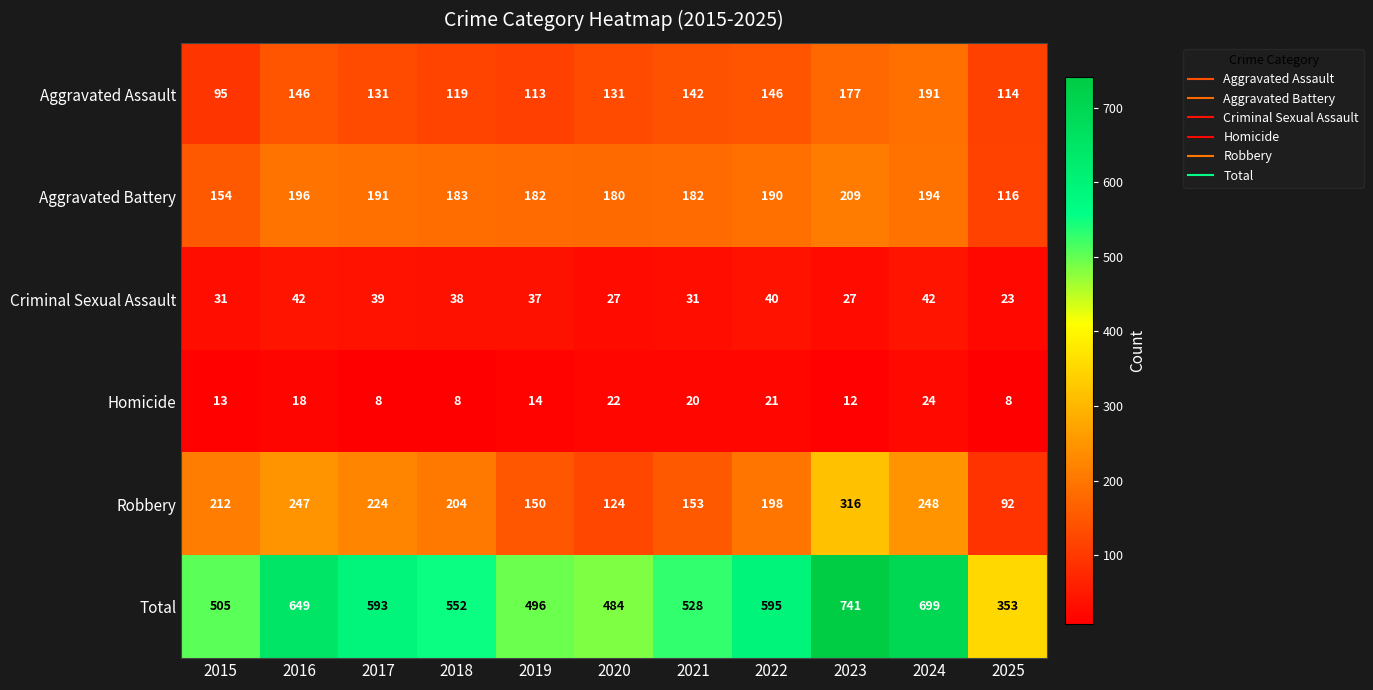

True or false: Total has a value of 595 at 2022.

True